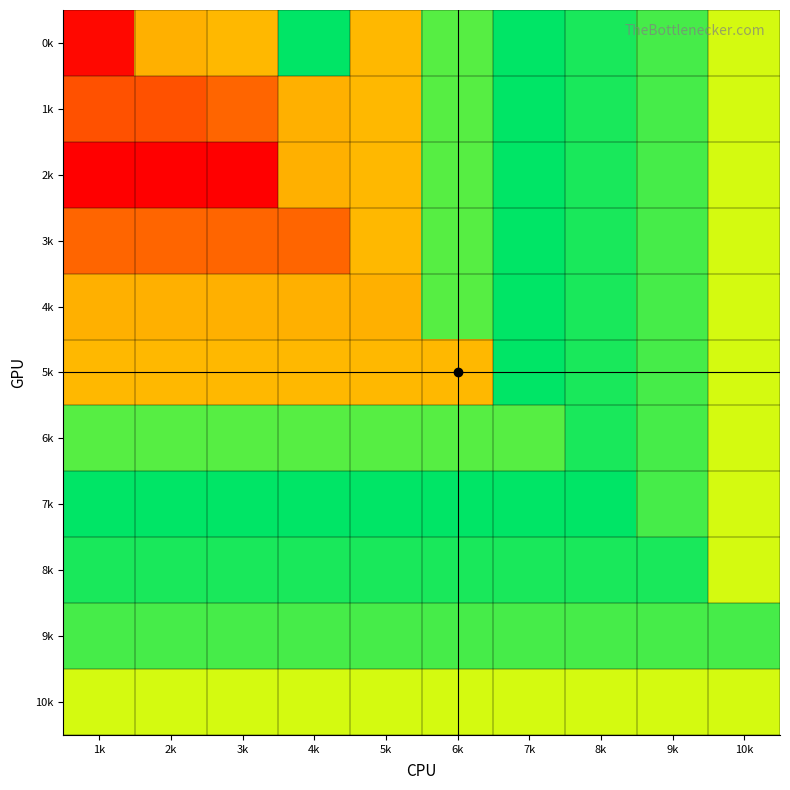

How many categories are shown in the chart?

10